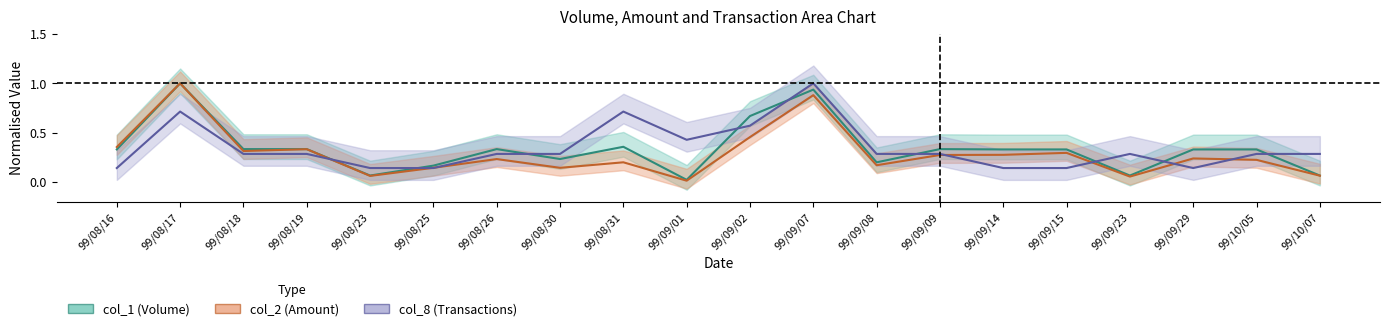

The col_2 series shows 0.2 at 99/08/25. True or false?

False